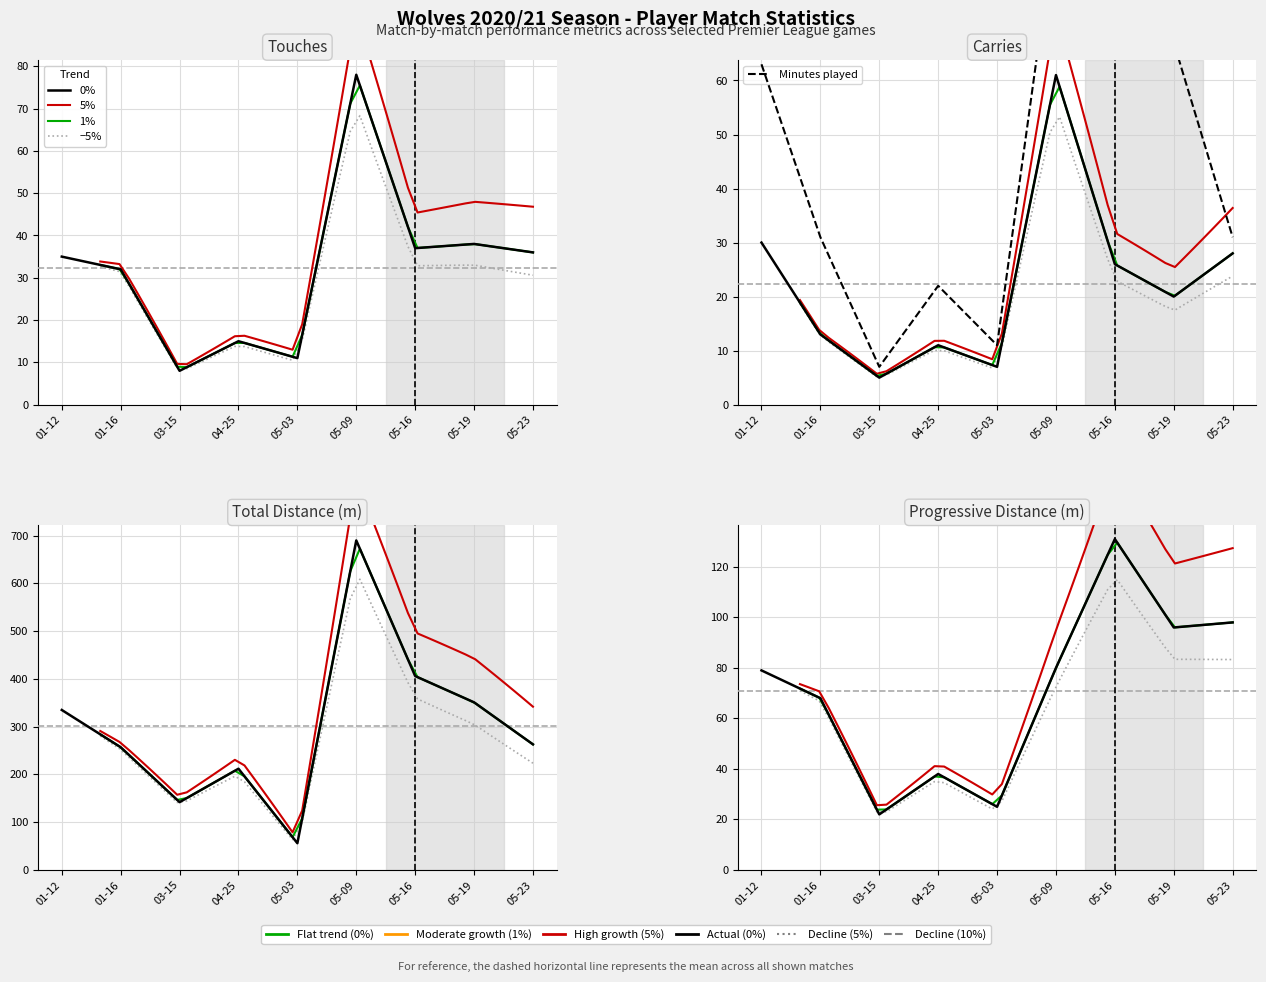

At which category is the sum across all series the highest?

05-09